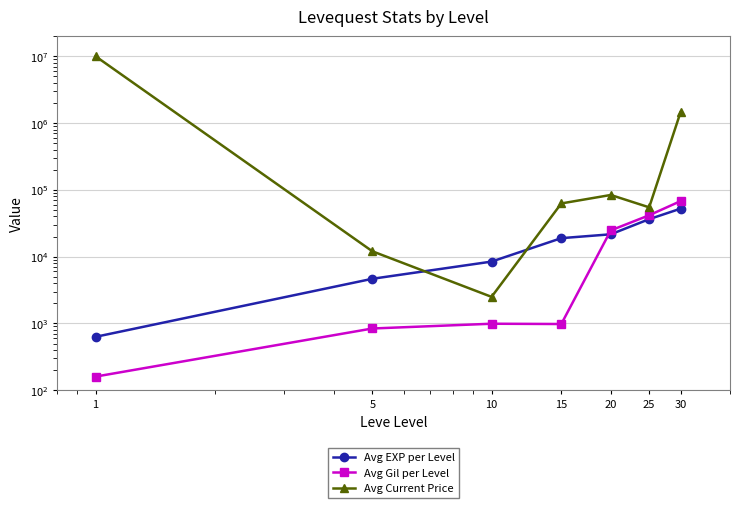

How many lines are shown in the chart?

3